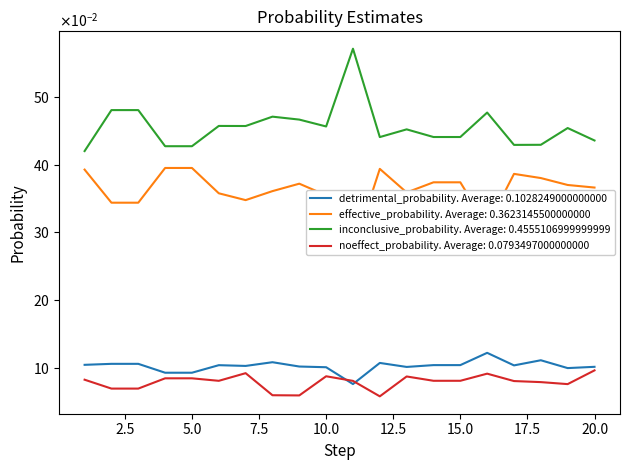

In inconclusive_probability, how many points are lower than both neighbors (excluding endpoints)?

4